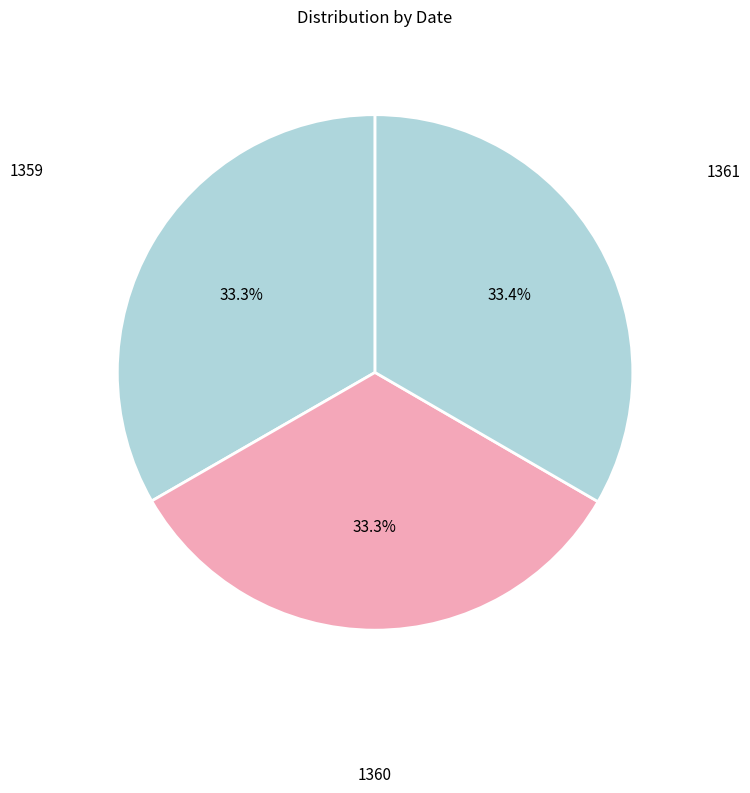

Is the sum of 1359 and 1360 greater than half?

Yes